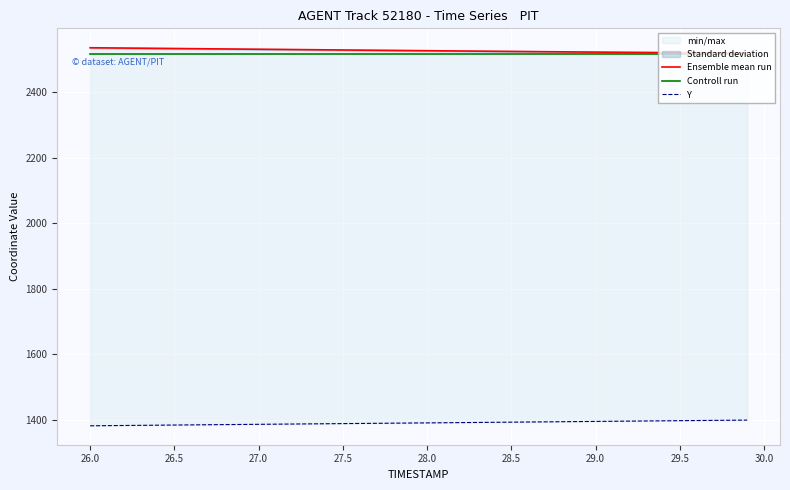

How many lines are shown in the chart?

3